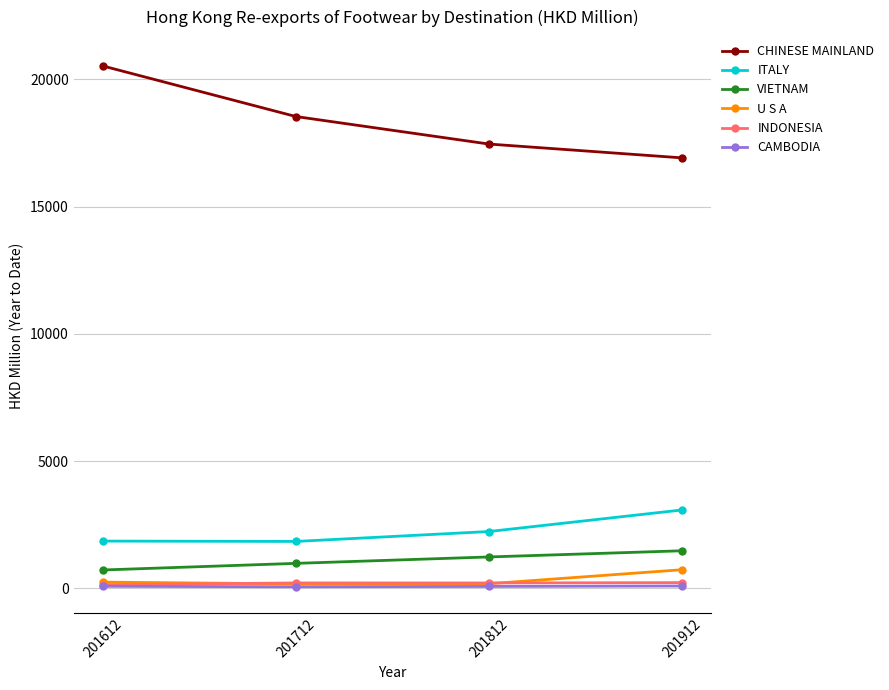

Which series has the widest spread of values?

CHINESE MAINLAND